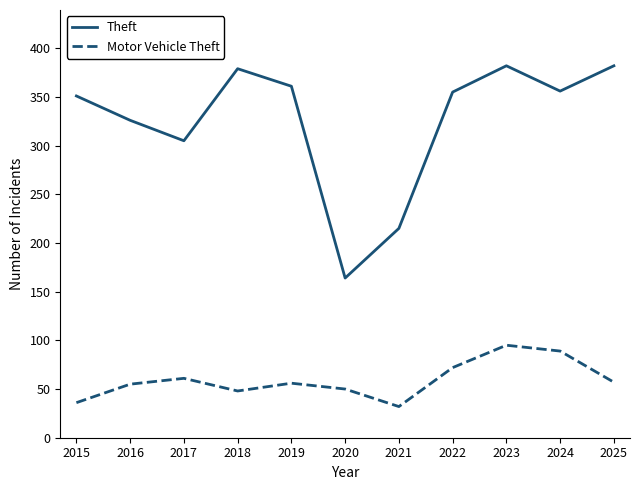

Does the chart display data point markers on the line(s)?

No